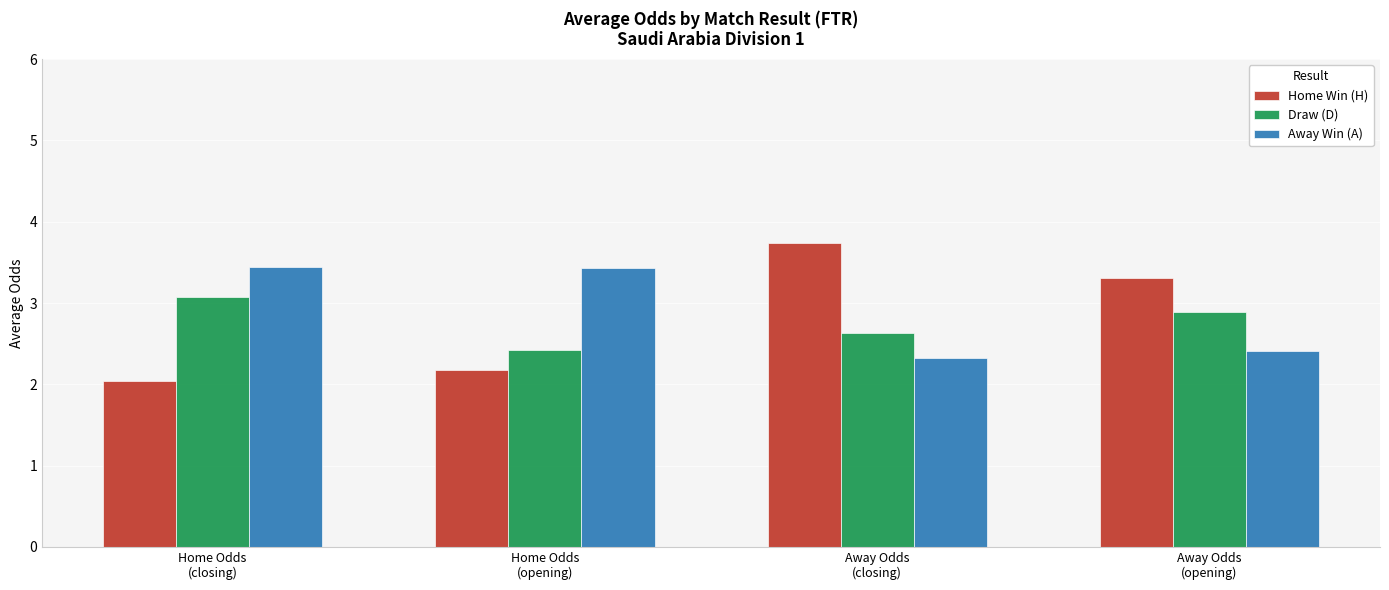

Reading left to right, list all the values displayed in this chart.

Home Win (H): Home Odds
(closing)=2.0	Home Odds
(opening)=2.2	Away Odds
(closing)=3.7	Away Odds
(opening)=3.3
Draw (D): Home Odds
(closing)=3.1	Home Odds
(opening)=2.4	Away Odds
(closing)=2.6	Away Odds
(opening)=2.9
Away Win (A): Home Odds
(closing)=3.4	Home Odds
(opening)=3.4	Away Odds
(closing)=2.3	Away Odds
(opening)=2.4